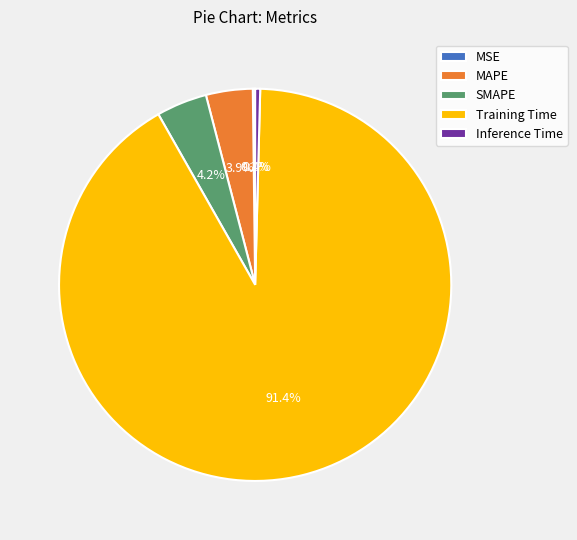

Which slice represents more than half of the pie?

Training Time